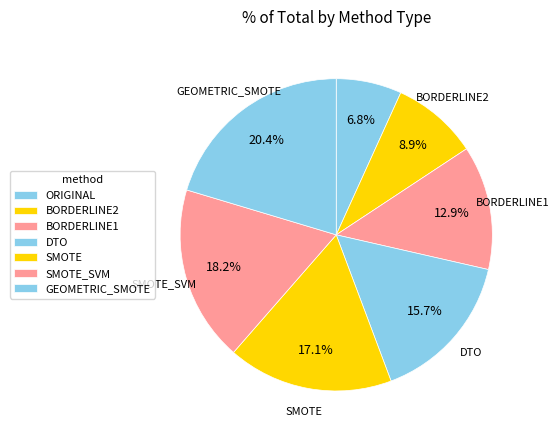

What is the smallest slice in the pie chart?

ORIGINAL